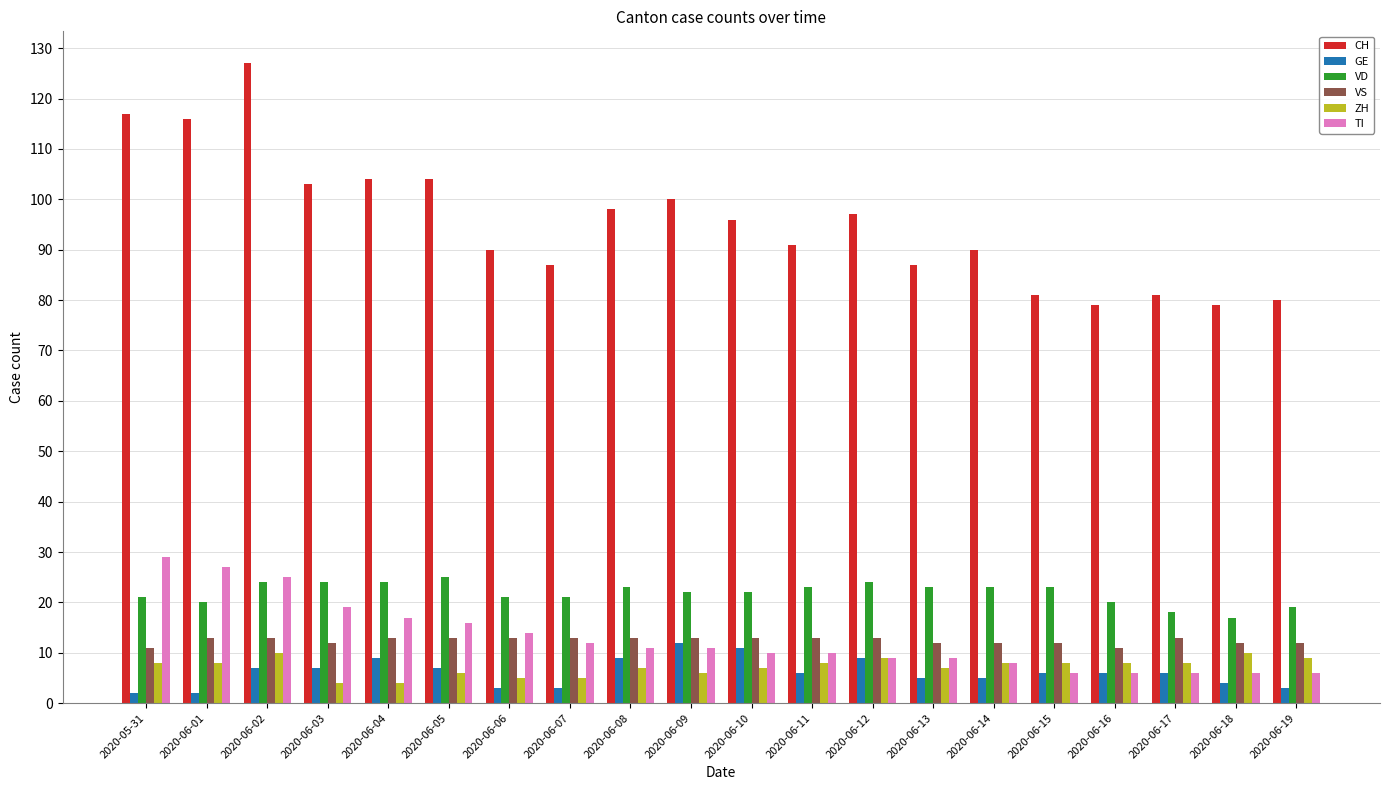

How many distinct data groups are displayed?

6